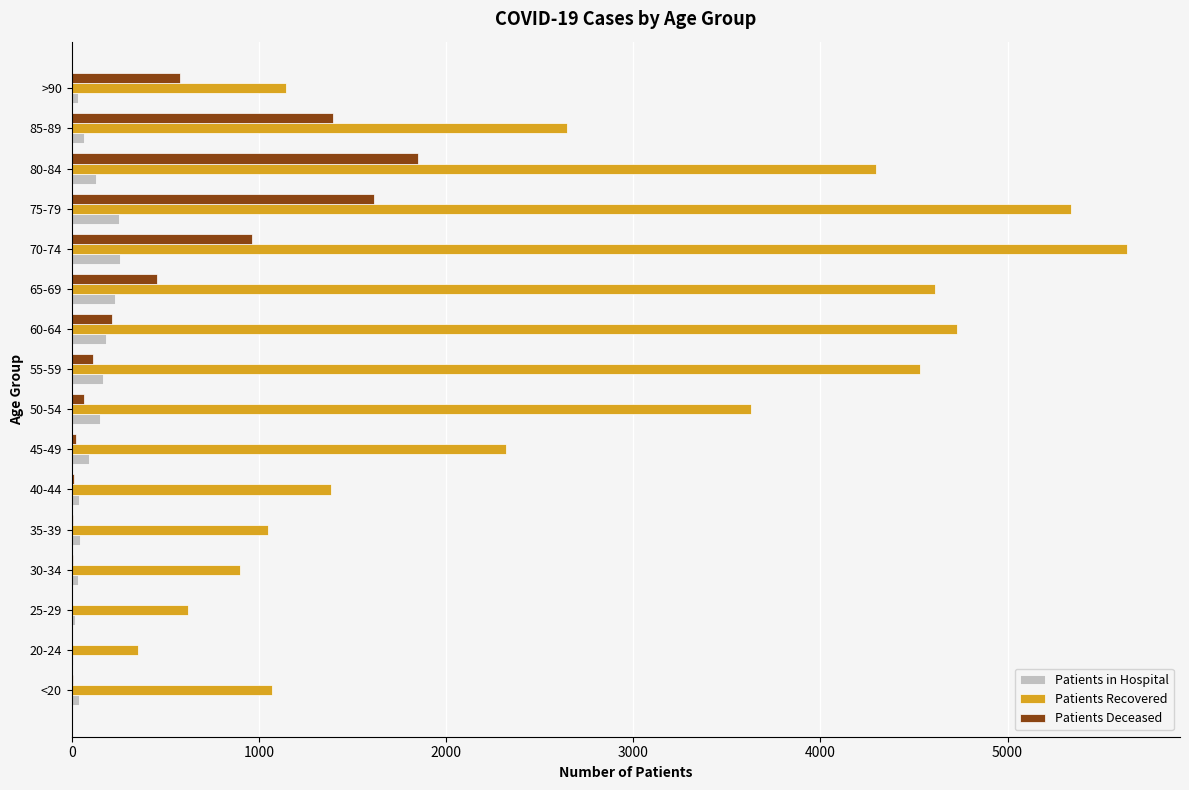

At which category does the chart reach its peak across all series?

70-74